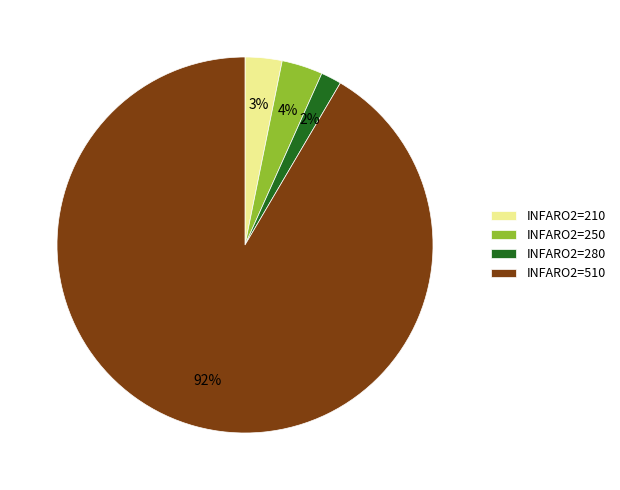

Is it true that INFARO2=510 is 86% of the pie?

False